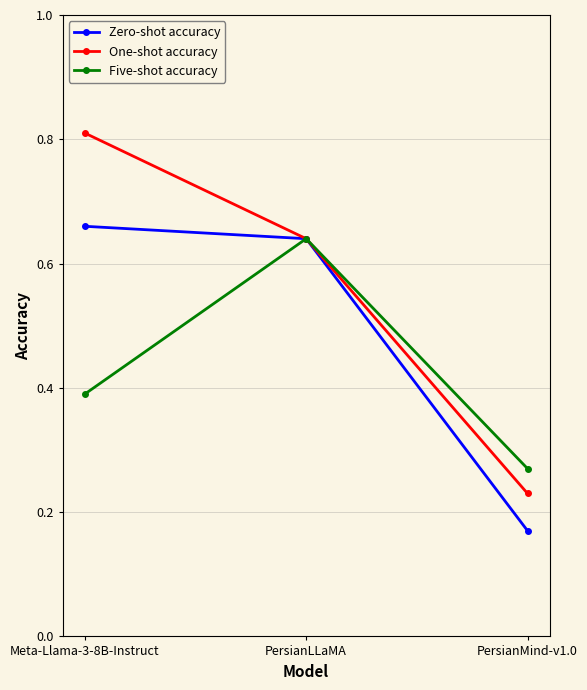

Which label corresponds to the smallest value in the chart?

PersianMind-v1.0